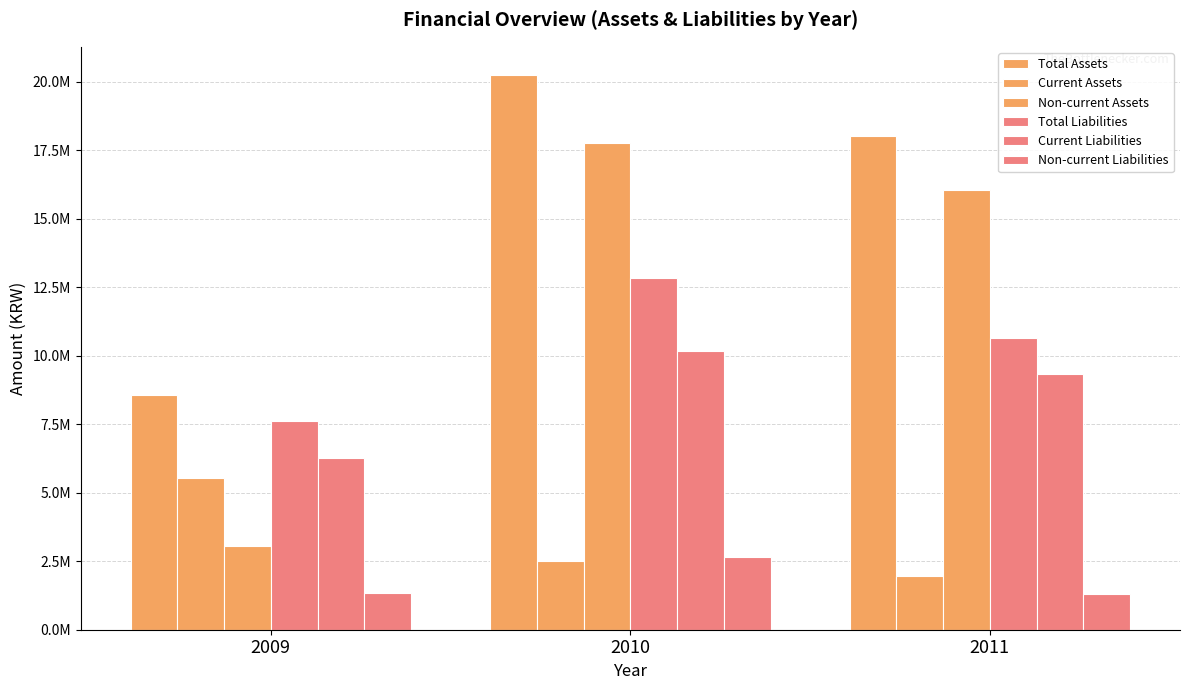

What is the approximate value of Total Assets at 2011, to the nearest 10?

18026200